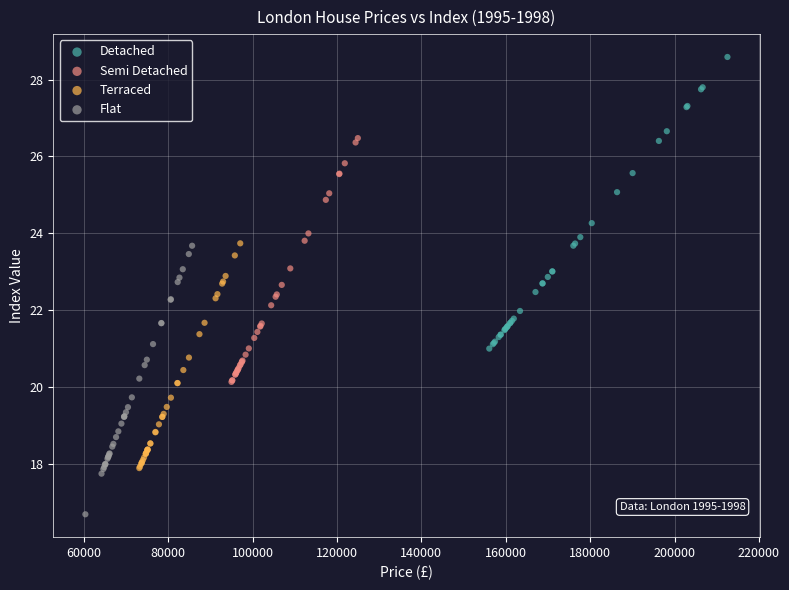

Which series has the widest spread of Y values?

Detached